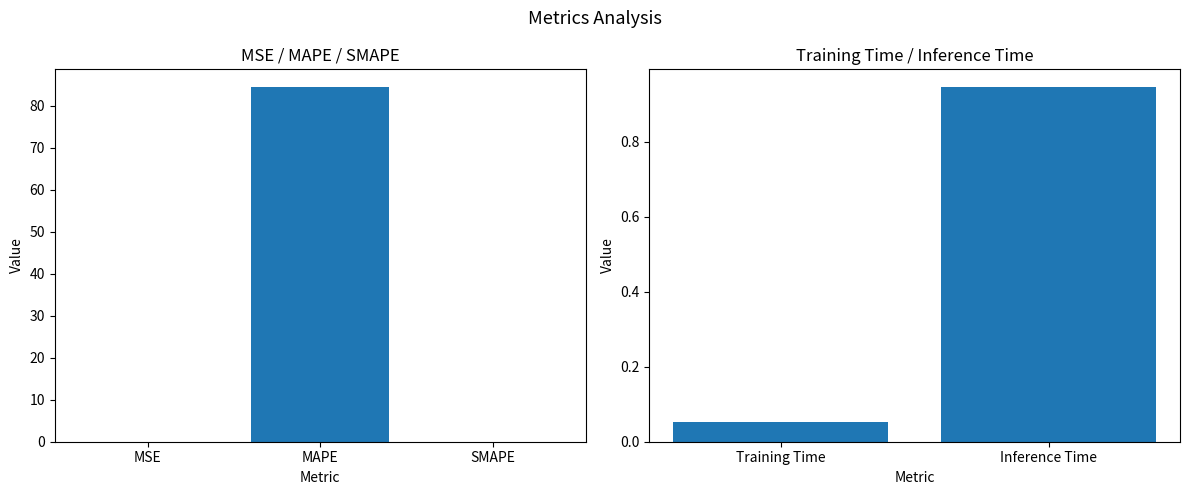

What is the difference between the maximum and minimum values?

0.9